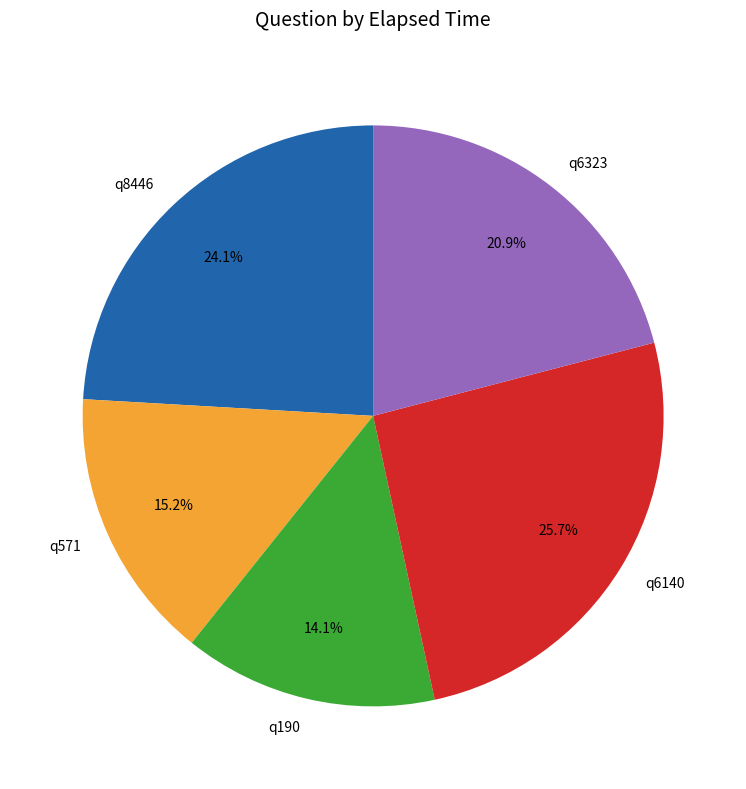

To the nearest percent, what is the combined percentage of q6140 and q6323?

47%